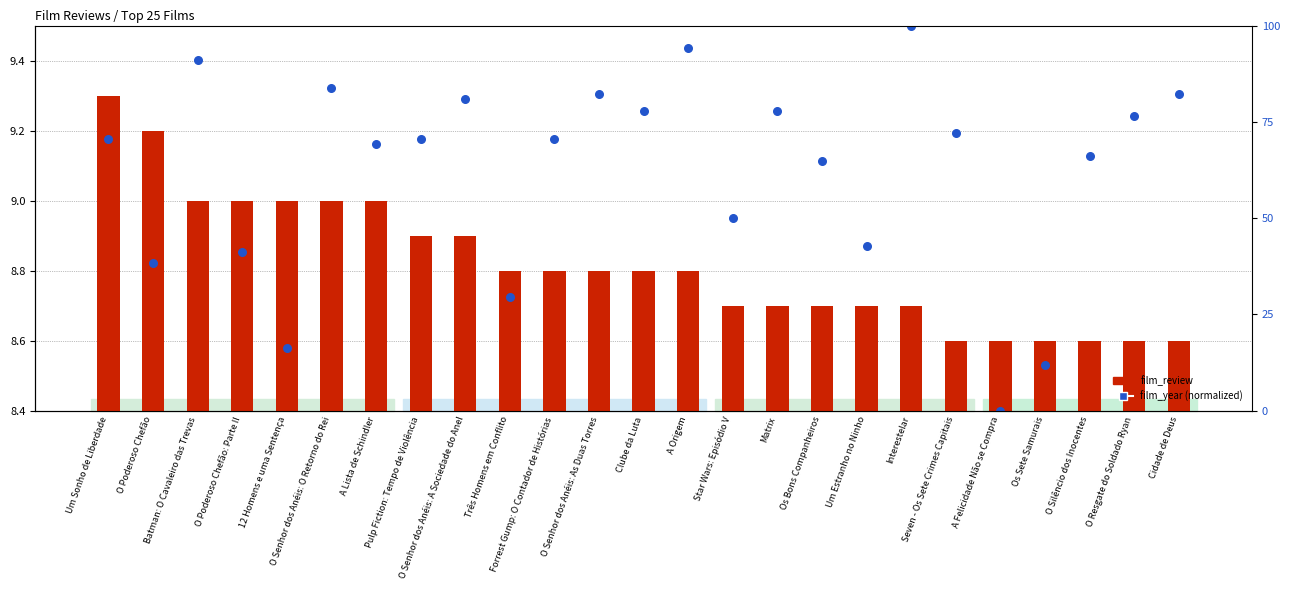

Which series has the largest total across all categories?

film_year (normalized)